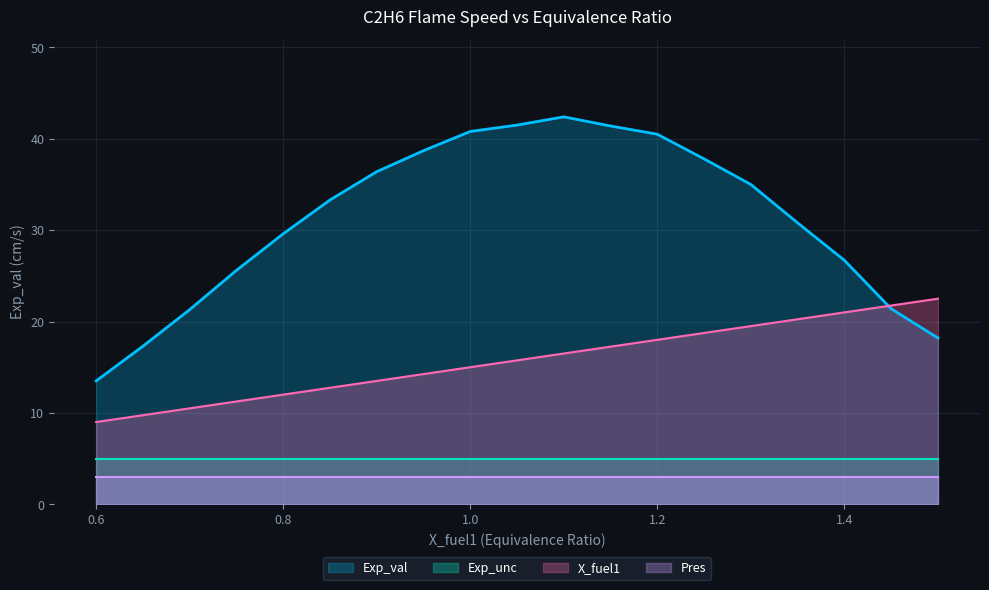

Does the chart display data point markers on the line(s)?

No